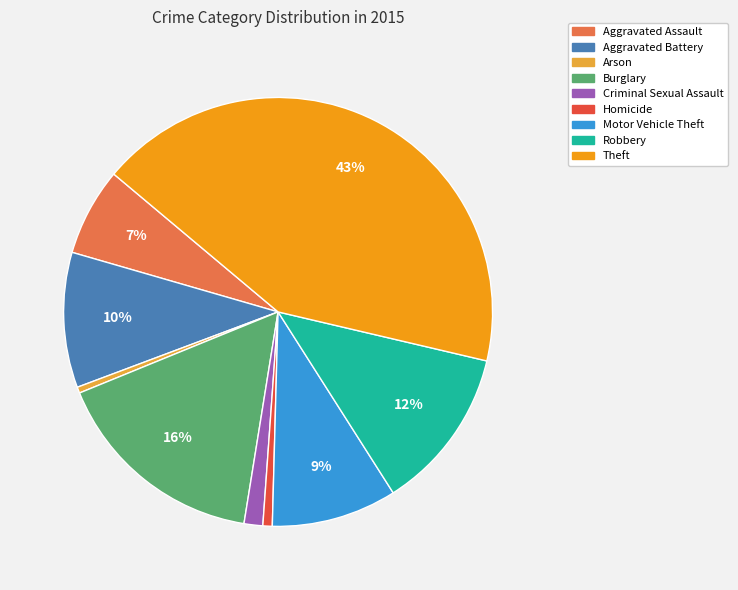

To the nearest percent, what percentage of the pie is Aggravated Assault?

7%